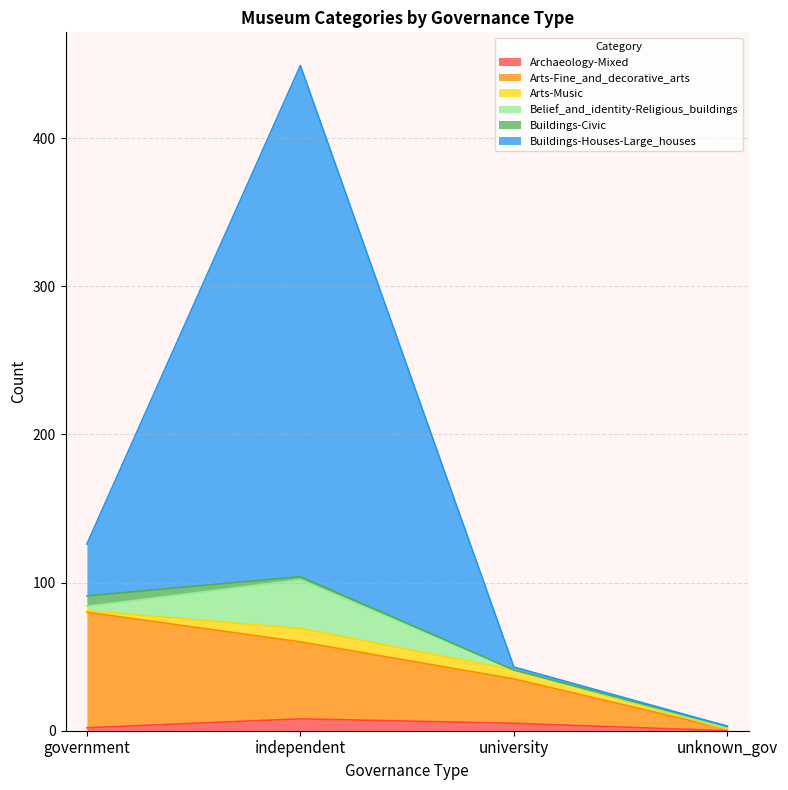

Does the chart have visible grid lines?

Yes